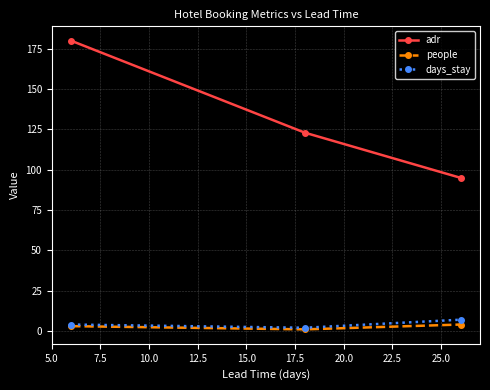

What is the lowest value of the adr series?

95